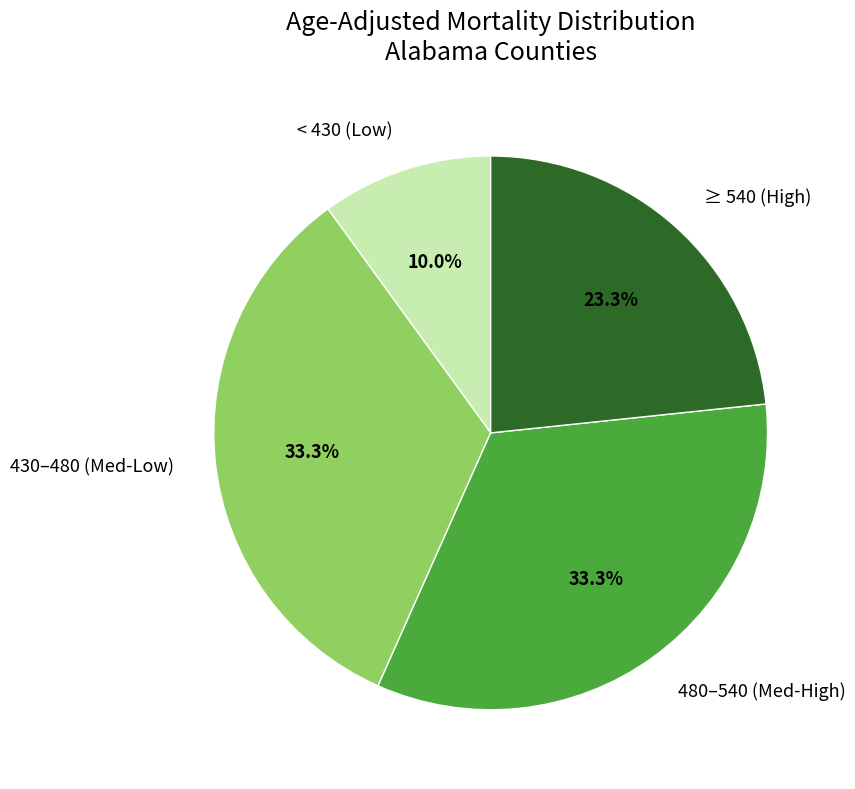

Combined, do 430–480 (Med-Low) and ≥ 540 (High) account for over 50%?

Yes